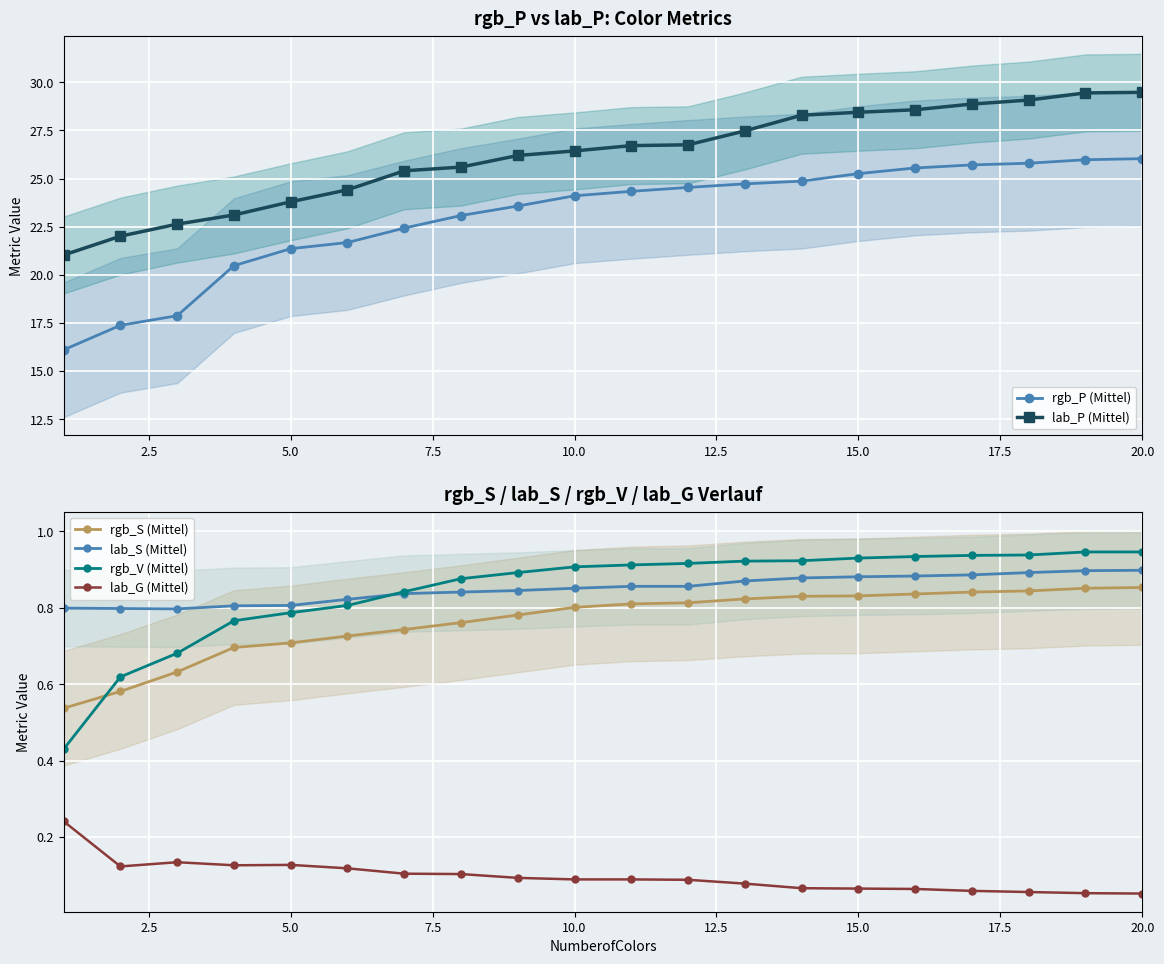

What is the highest value of the rgb_P (Mittel) series?

26.0